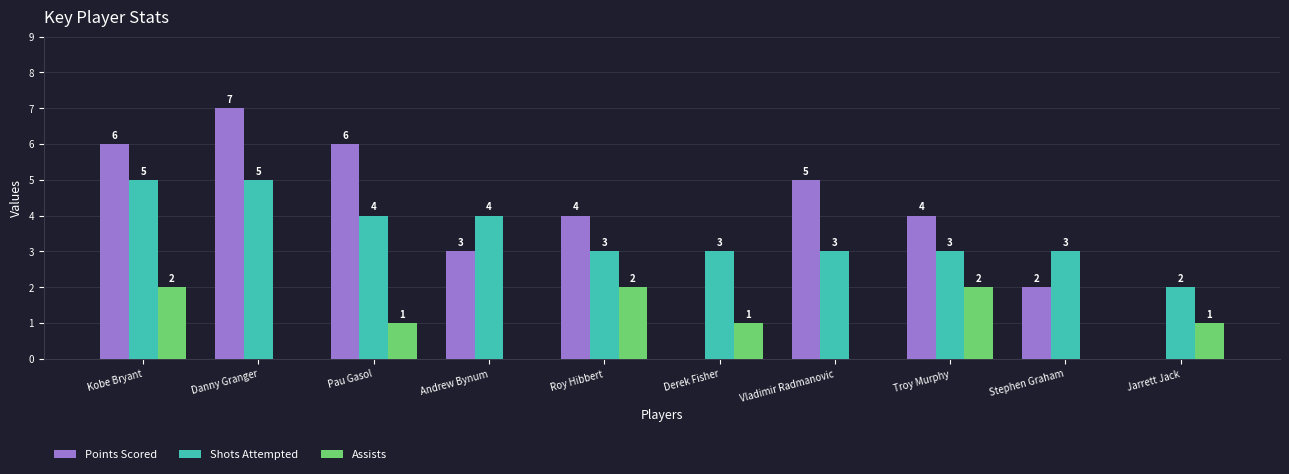

Where is Points Scored nearest to the value 3?

Andrew Bynum